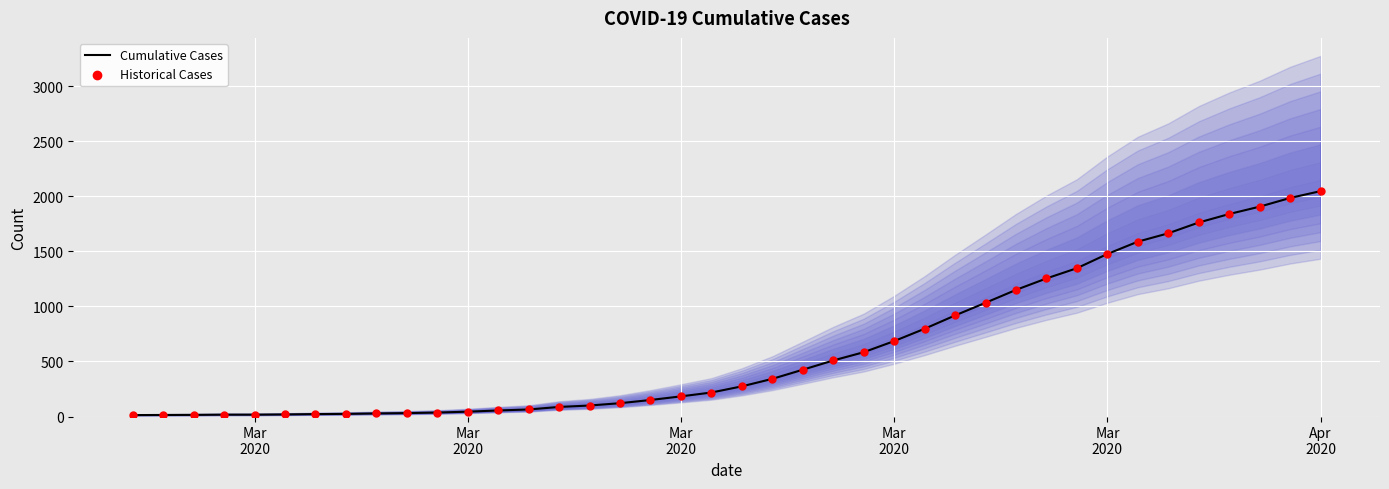

What is the total value across all series at Mar
2020?

26